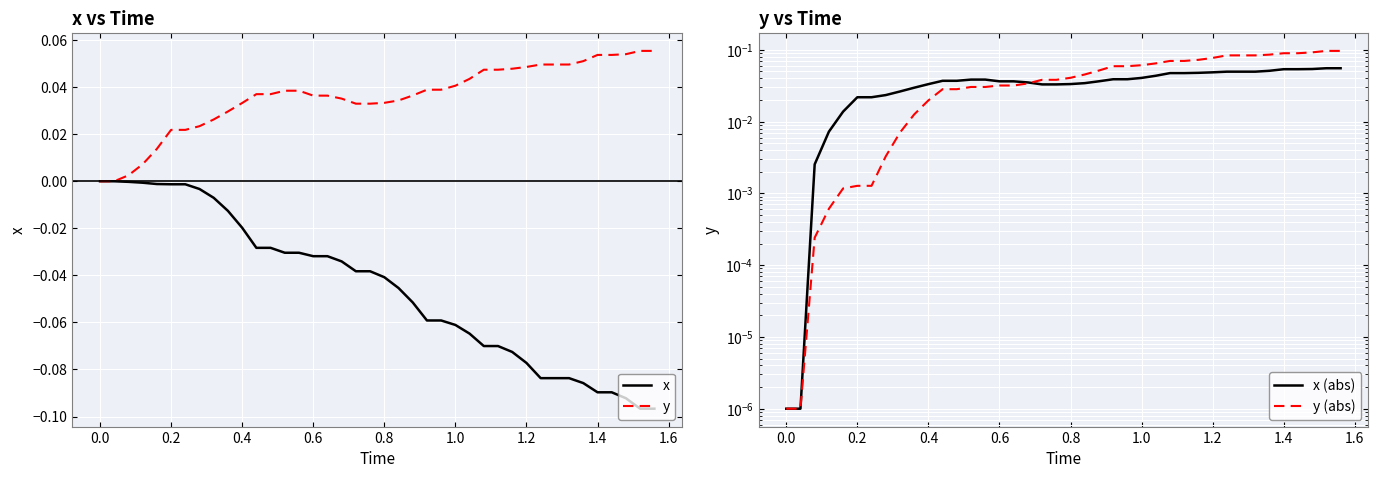

Reading left to right, what are all the values shown in this chart?

x: 0.0	0.0	-0.0	-0.0	-0.0	-0.0	-0.0	-0.0	-0.0	-0.0	-0.0	-0.0	-0.0	-0.0	-0.0	-0.0	-0.0	-0.0	-0.0	-0.0	-0.0	-0.0	-0.1	-0.1	-0.1	-0.1	-0.1	-0.1	-0.1	-0.1	-0.1	-0.1	-0.1	-0.1	-0.1	-0.1	-0.1	-0.1	-0.1	-0.1
y: 0.0	0.0	0.0	0.0	0.0	0.0	0.0	0.0	0.0	0.0	0.0	0.0	0.0	0.0	0.0	0.0	0.0	0.0	0.0	0.0	0.0	0.0	0.0	0.0	0.0	0.0	0.0	0.0	0.0	0.0	0.0	0.0	0.0	0.0	0.1	0.1	0.1	0.1	0.1	0.1
x (abs): 0.0	0.0	0.0	0.0	0.0	0.0	0.0	0.0	0.0	0.0	0.0	0.0	0.0	0.0	0.0	0.0	0.0	0.0	0.0	0.0	0.0	0.0	0.0	0.0	0.0	0.0	0.0	0.0	0.0	0.0	0.0	0.0	0.0	0.0	0.1	0.1	0.1	0.1	0.1	0.1
y (abs): 0.0	0.0	0.0	0.0	0.0	0.0	0.0	0.0	0.0	0.0	0.0	0.0	0.0	0.0	0.0	0.0	0.0	0.0	0.0	0.0	0.0	0.0	0.1	0.1	0.1	0.1	0.1	0.1	0.1	0.1	0.1	0.1	0.1	0.1	0.1	0.1	0.1	0.1	0.1	0.1